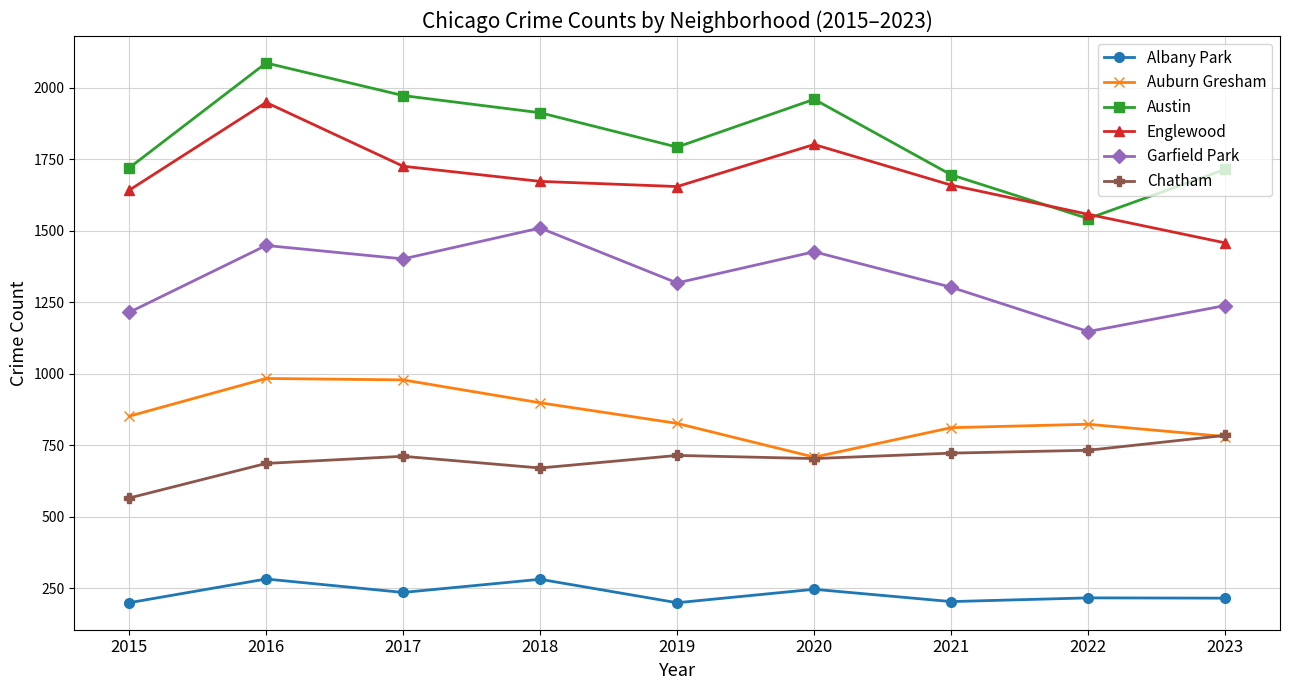

What is the minimum value shown in the chart?

199